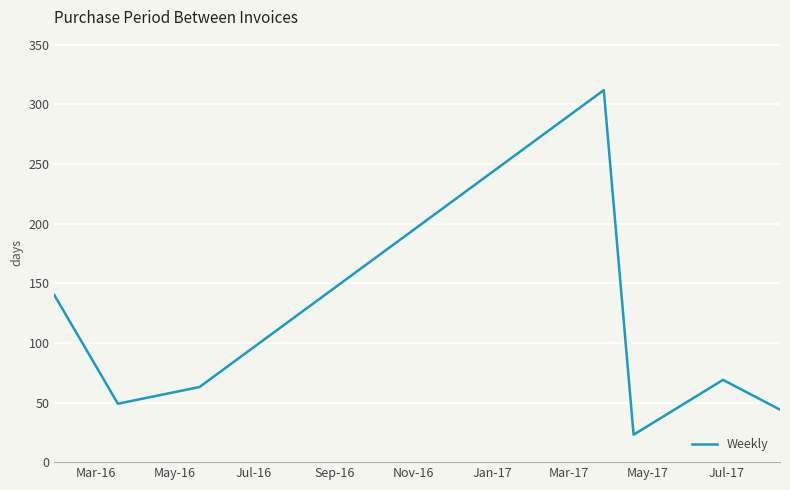

Does the chart have visible grid lines?

Yes